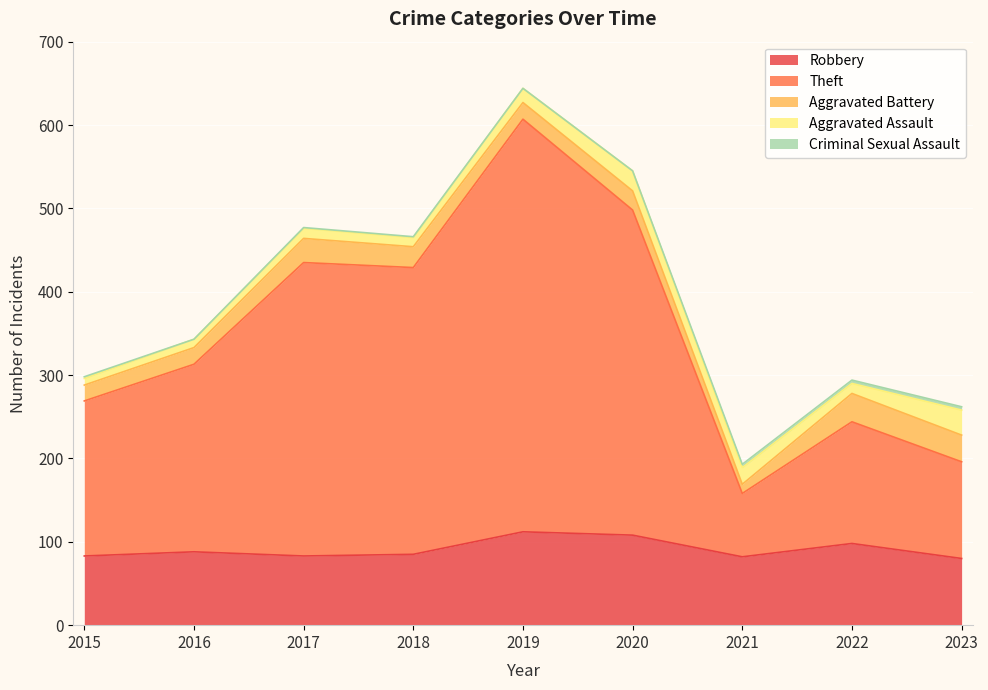

How many values in the Robbery series exceed 85?

4